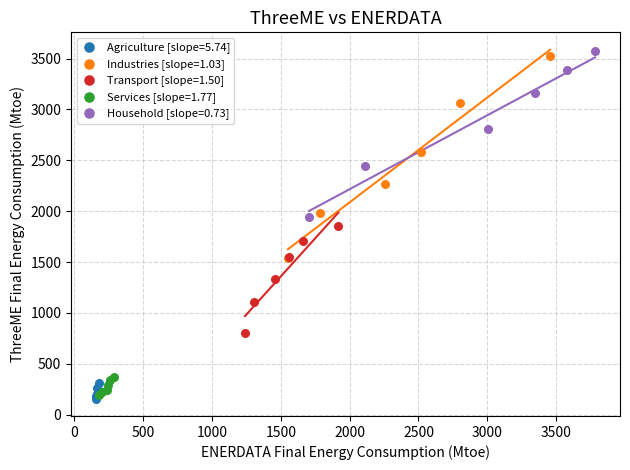

Which series has the widest spread of Y values?

Industries [slope=1.03]